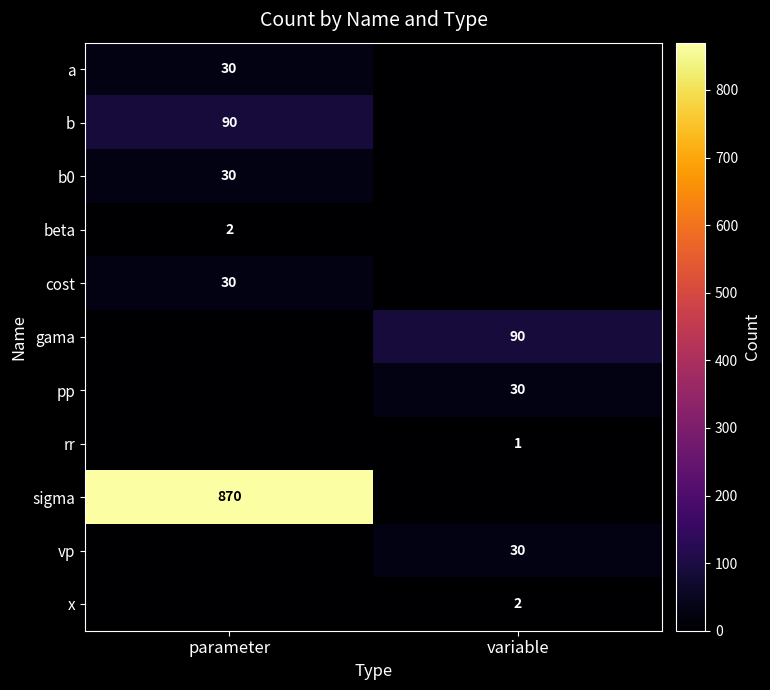

The pp series shows 0 at parameter. True or false?

True